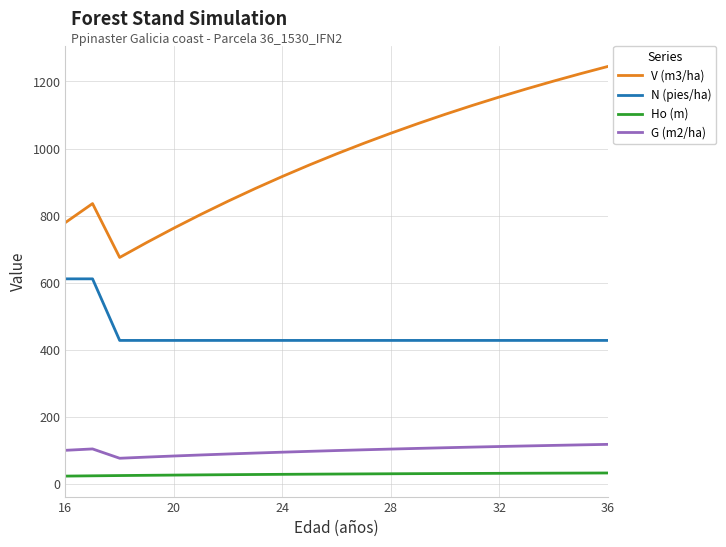

Which series has the largest total across all categories?

V (m3/ha)